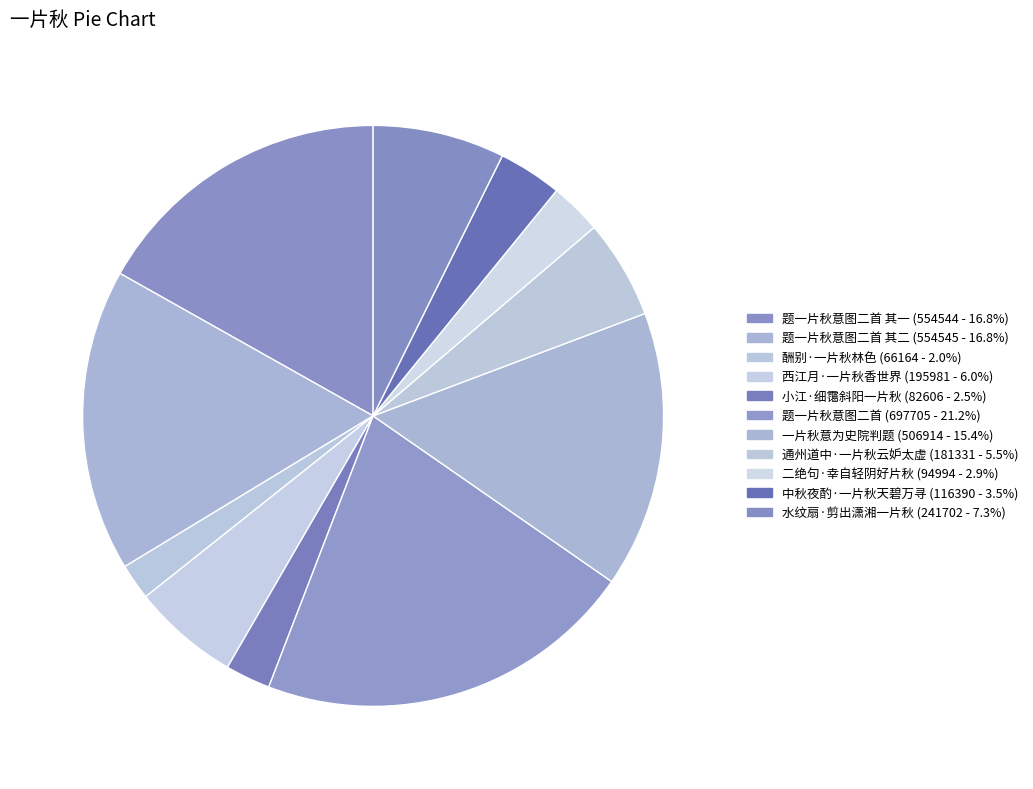

How many slices are in this pie chart?

11